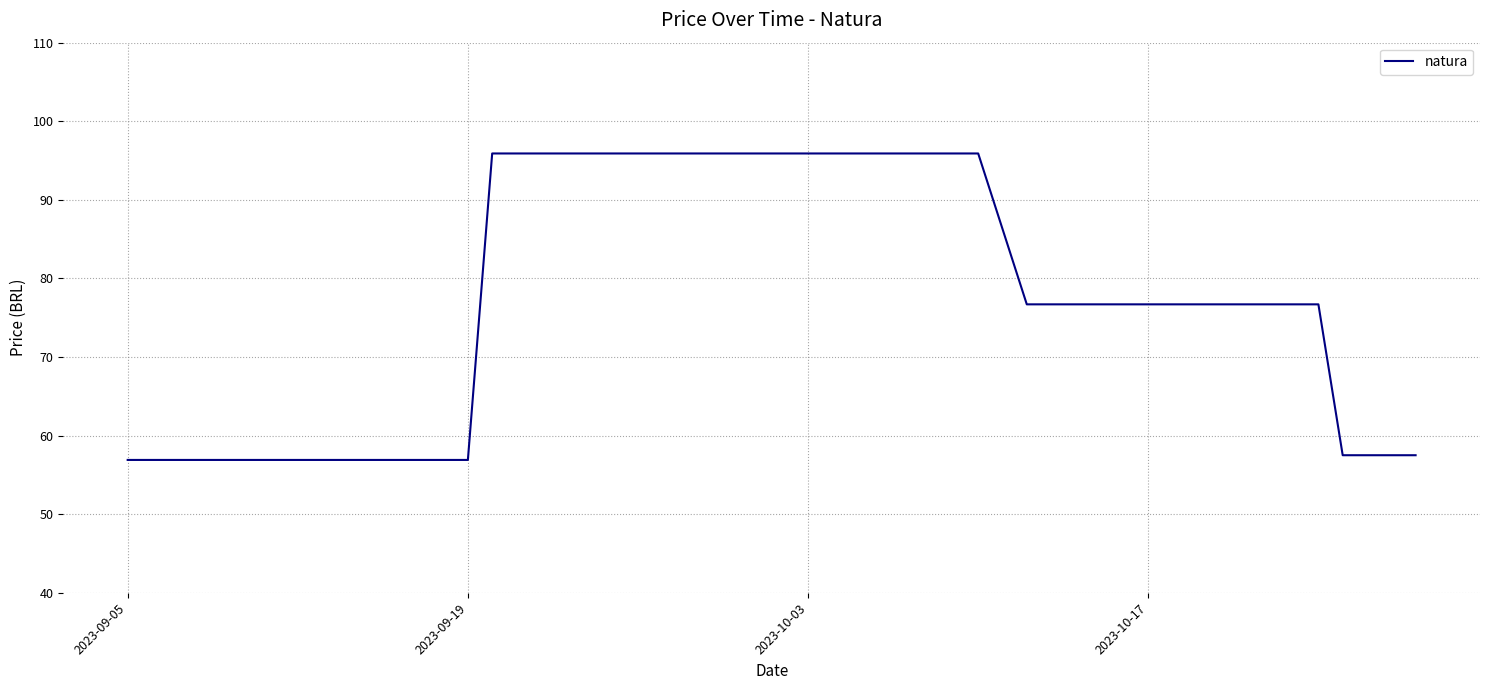

What is the minimum value shown in the chart?

56.9